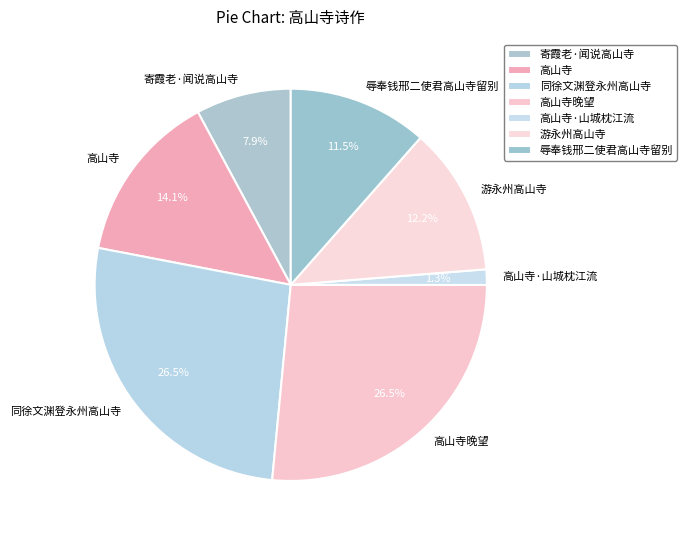

How many segments does this pie chart have?

7